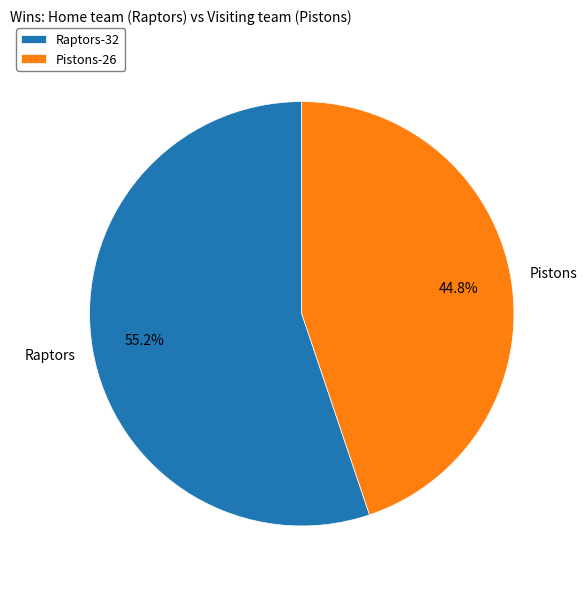

Which has a higher value, Pistons-26 or Raptors-32?

Raptors-32